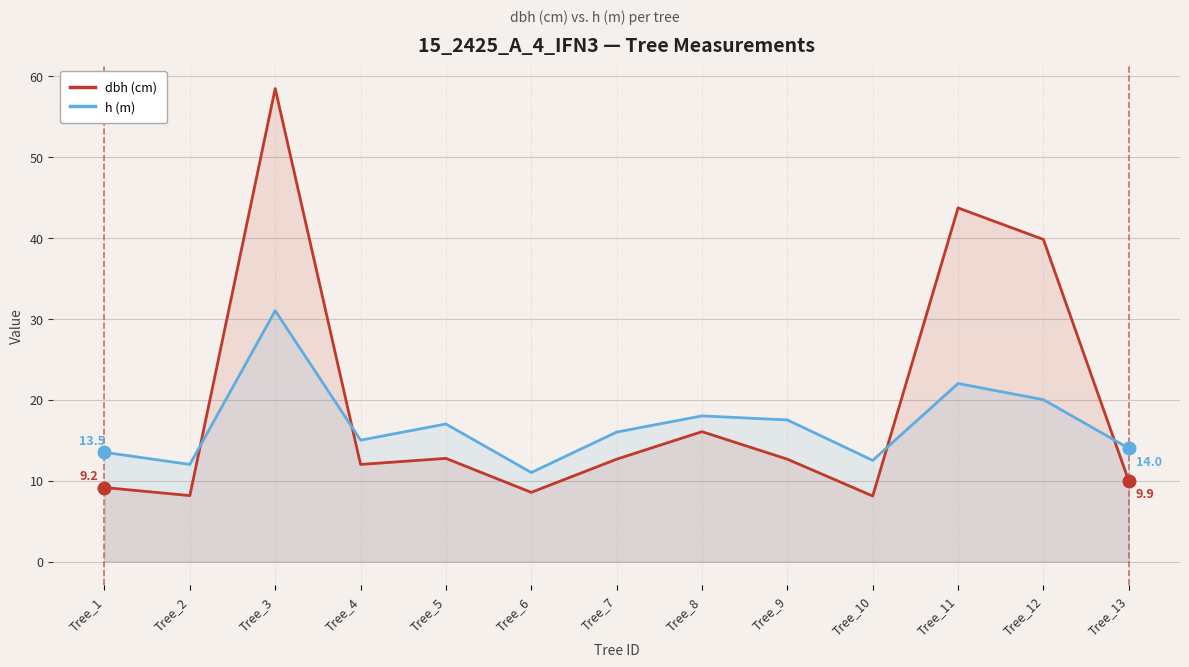

What is the sum of all dbh (cm) values?

252.0